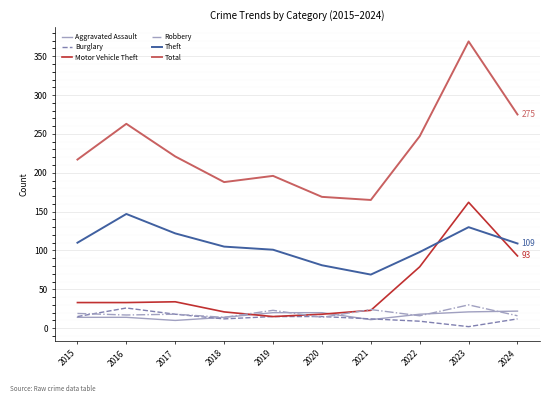

Read the Total value at 2022.

247